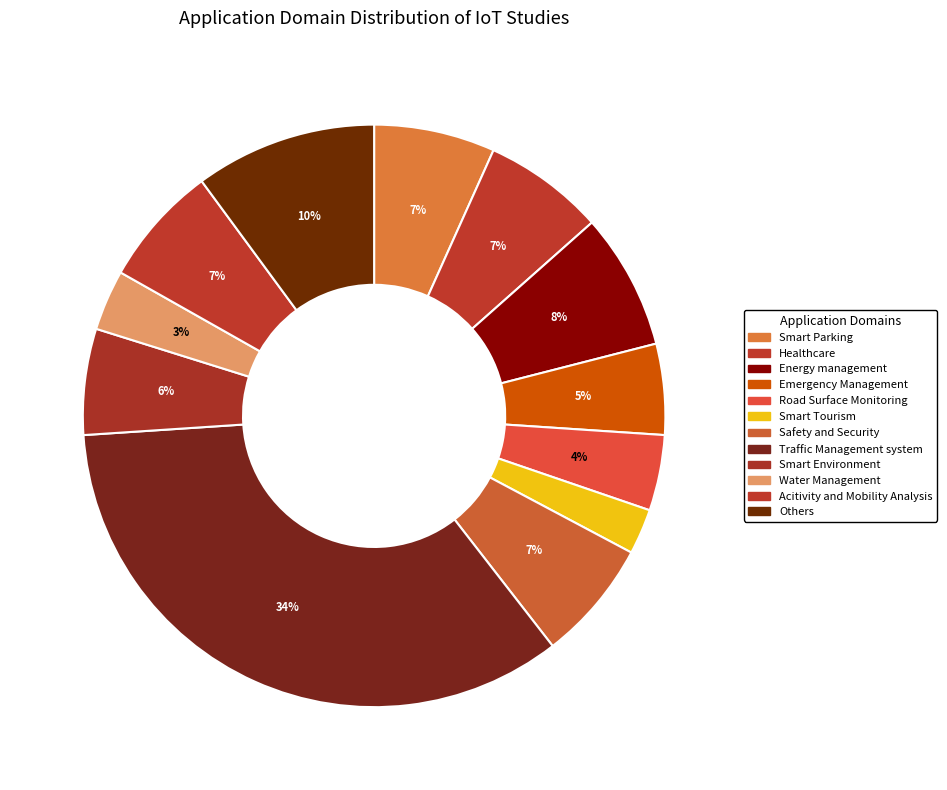

Count the number of slices in the pie.

12